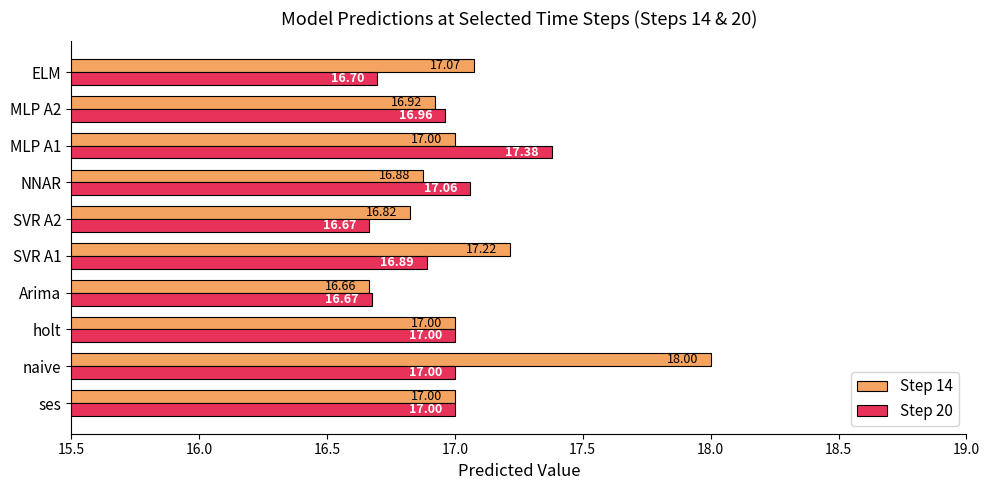

At which category does the chart reach its peak across all series?

naive